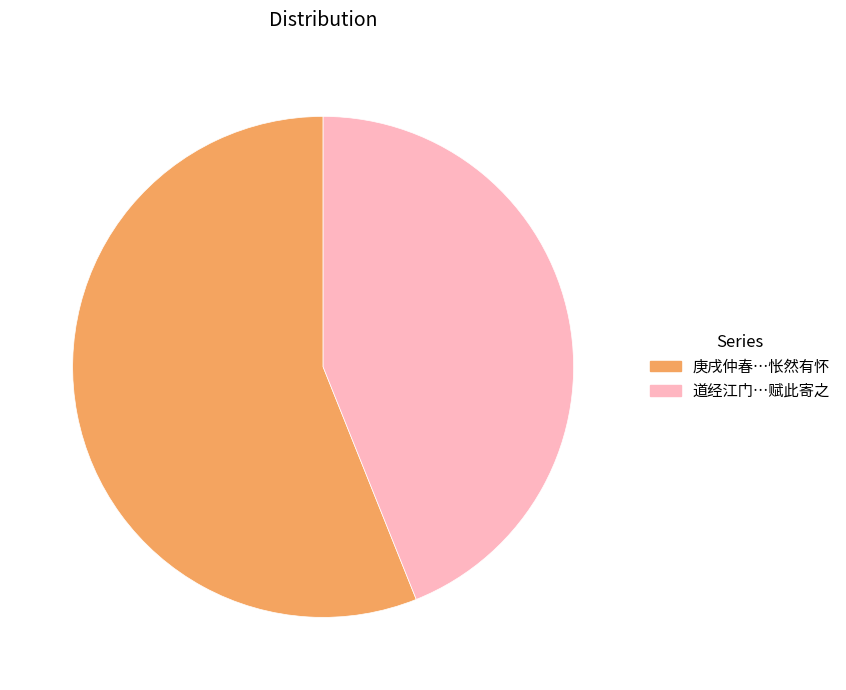

Does any single category account for the majority?

Yes